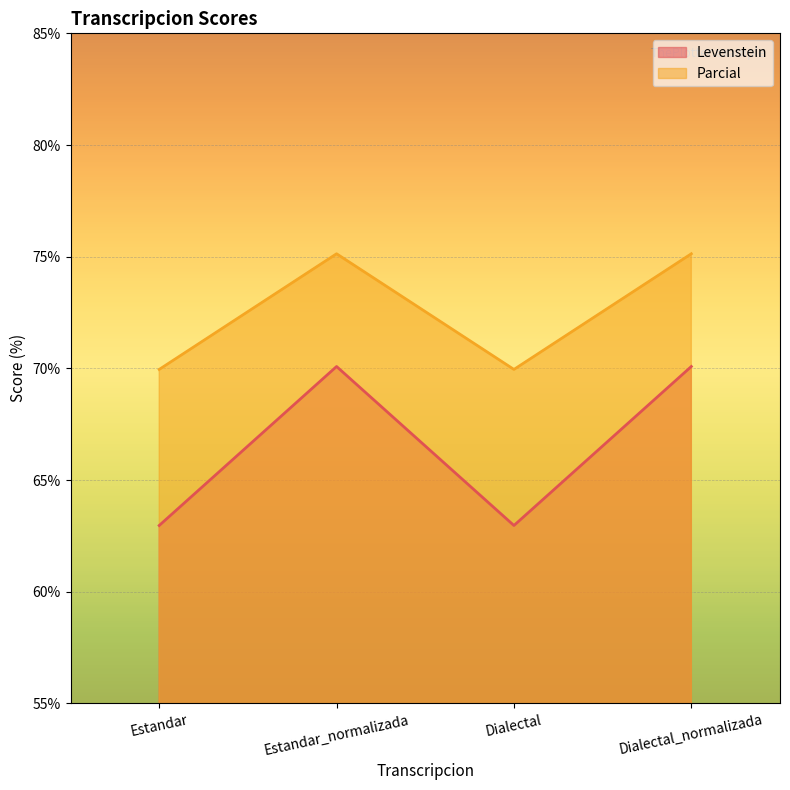

In Parcial, how many points are lower than both neighbors (excluding endpoints)?

1